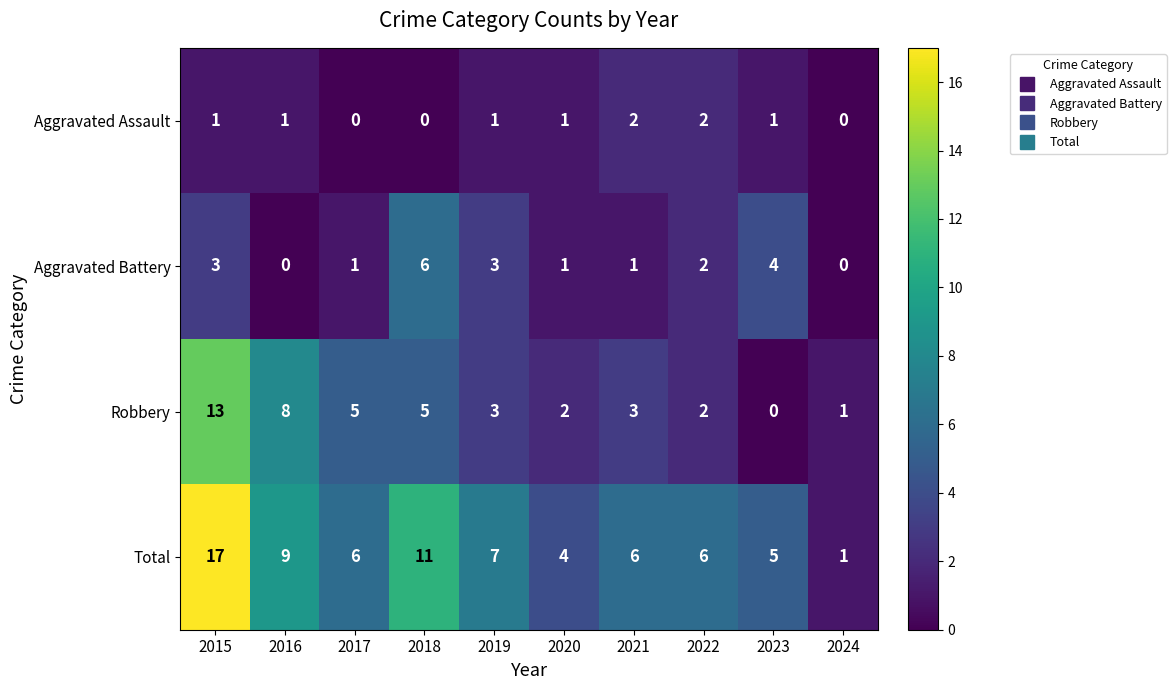

What is the maximum value shown in the chart?

17